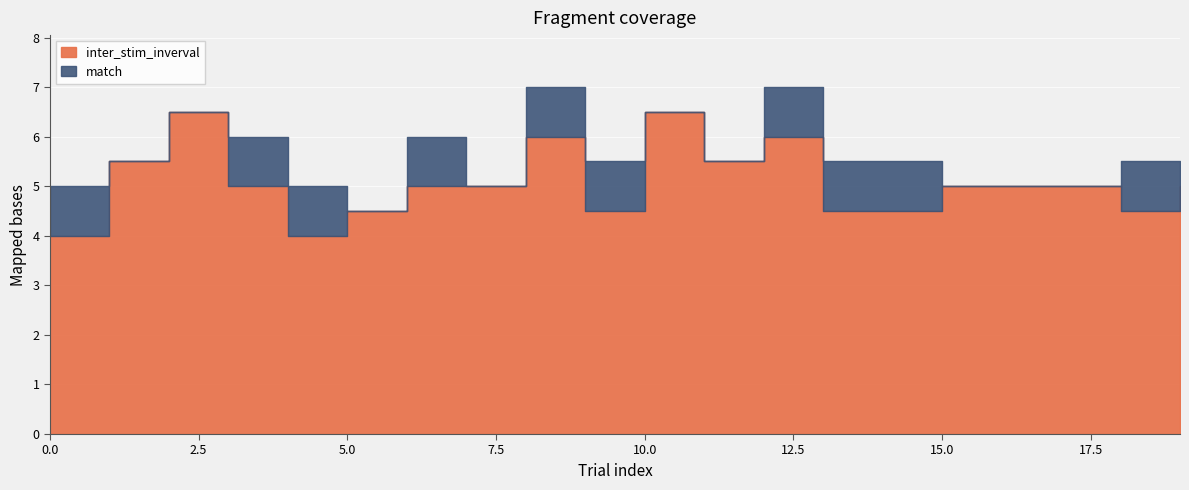

True or false: match has more than 2 interior local peaks.

False